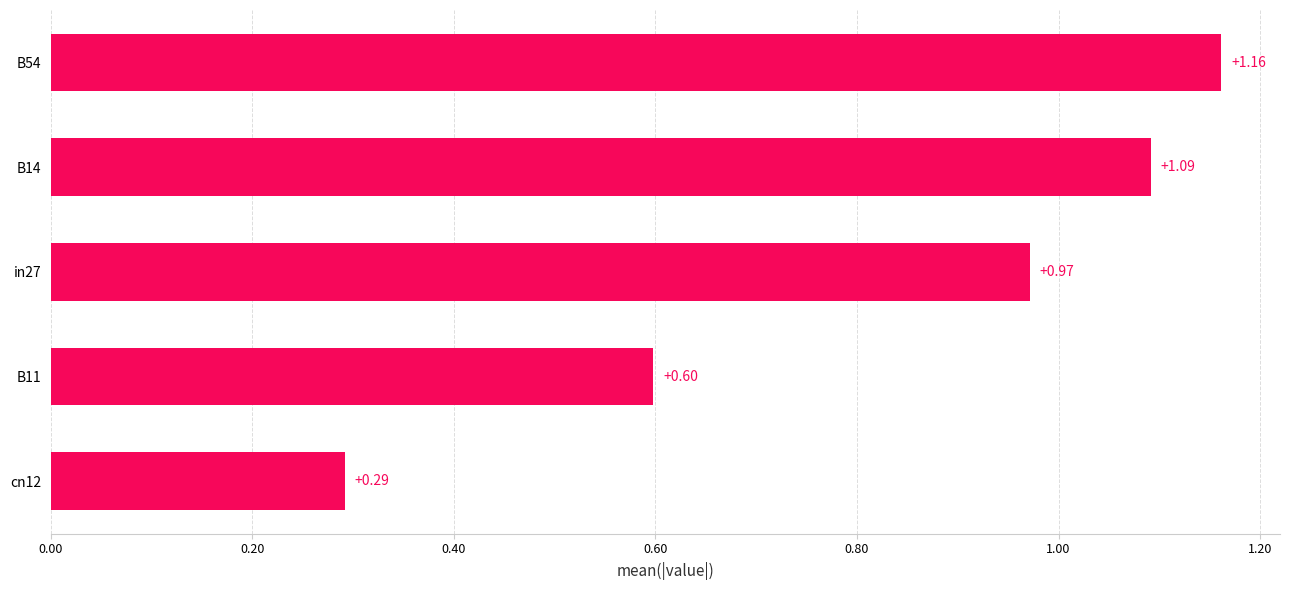

Which category has the lowest value across all series?

cn12